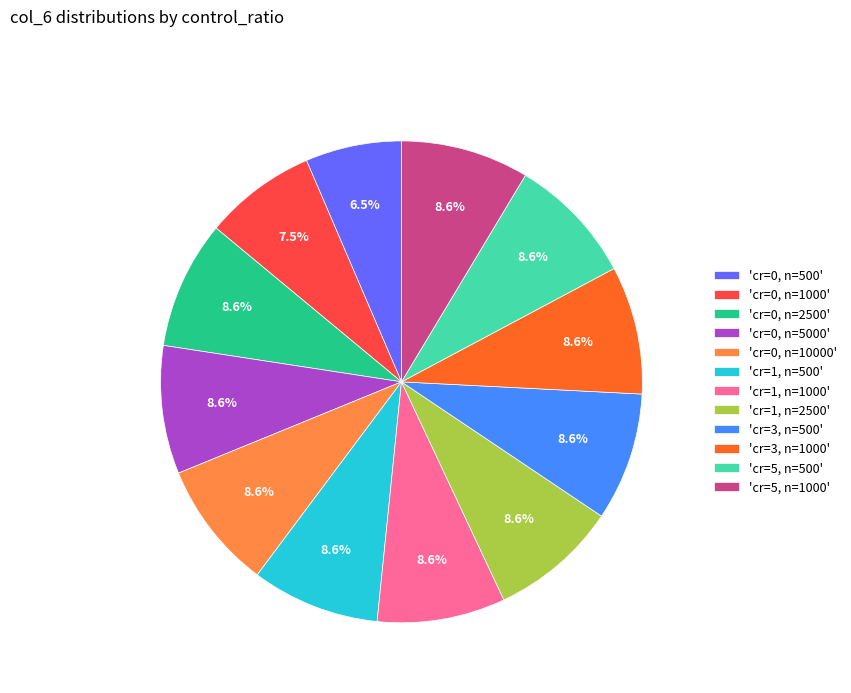

Does any single category account for the majority?

No